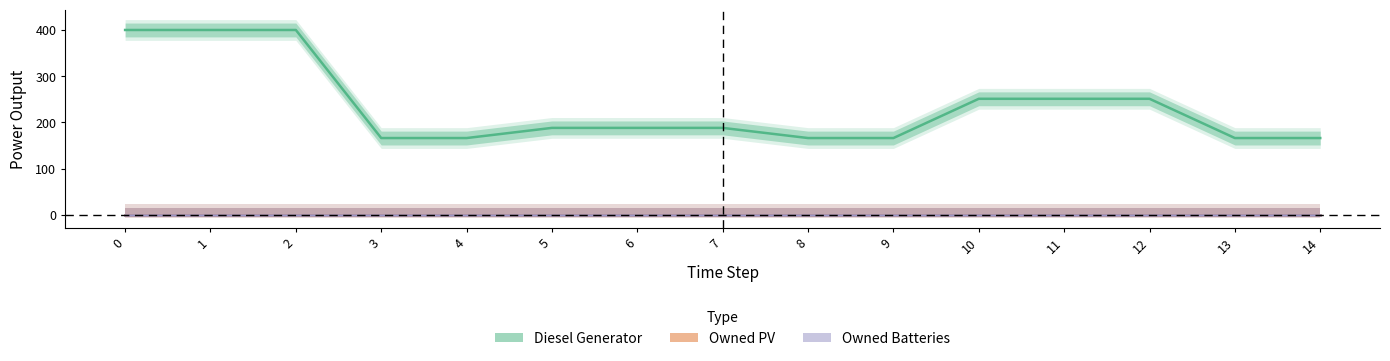

Rank the series at 1 from highest to lowest value.

Diesel Generator, Owned PV, Owned Batteries